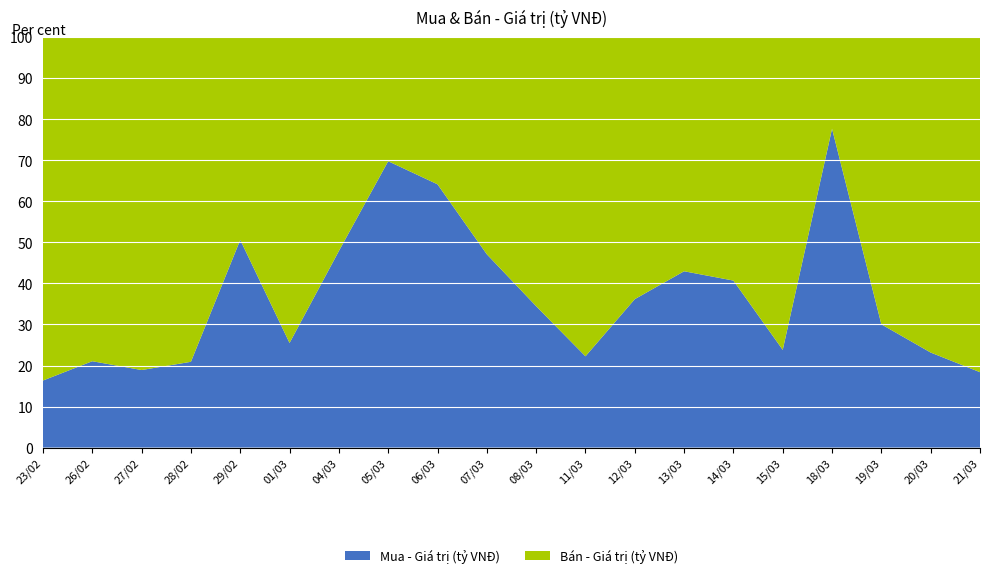

Reading left to right, what are all the values shown in this chart?

Mua - Giá trị (tỷ VNĐ): 23/02=18.5	26/02=16.9	27/02=13.3	28/02=9.6	29/02=89.8	01/03=13.9	04/03=92.8	05/03=203.0	06/03=72.8	07/03=65.9	08/03=43.2	11/03=36.7	12/03=71.4	13/03=99.6	14/03=69.2	15/03=26.0	18/03=109.2	19/03=8.9	20/03=35.2	21/03=16.8
Bán - Giá trị (tỷ VNĐ): 23/02=94.8	26/02=63.2	27/02=57.0	28/02=36.2	29/02=87.6	01/03=40.7	04/03=100.9	05/03=87.8	06/03=40.6	07/03=73.9	08/03=82.2	11/03=128.3	12/03=125.9	13/03=132.1	14/03=100.8	15/03=83.2	18/03=31.3	19/03=20.7	20/03=116.8	21/03=74.7